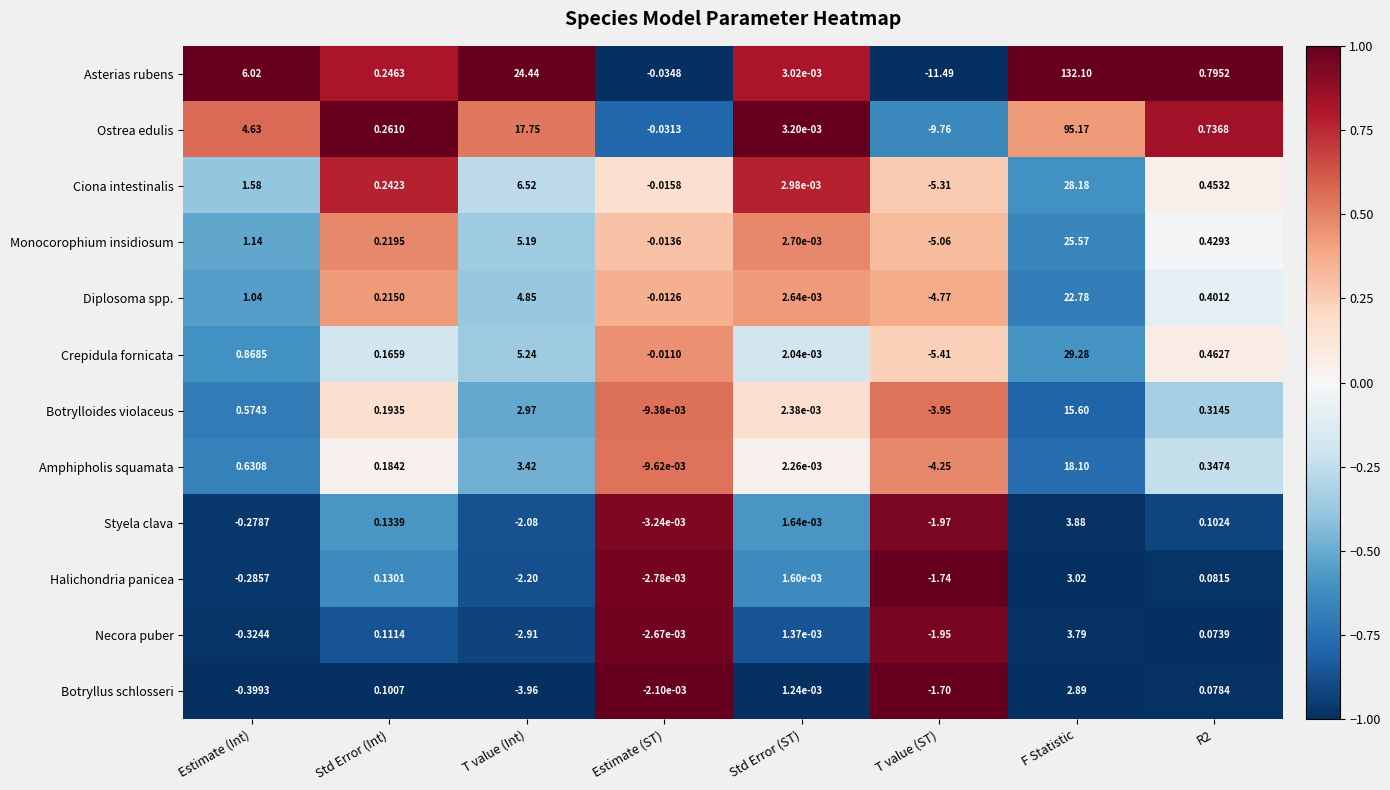

Which series has the largest total across all categories?

Asterias rubens